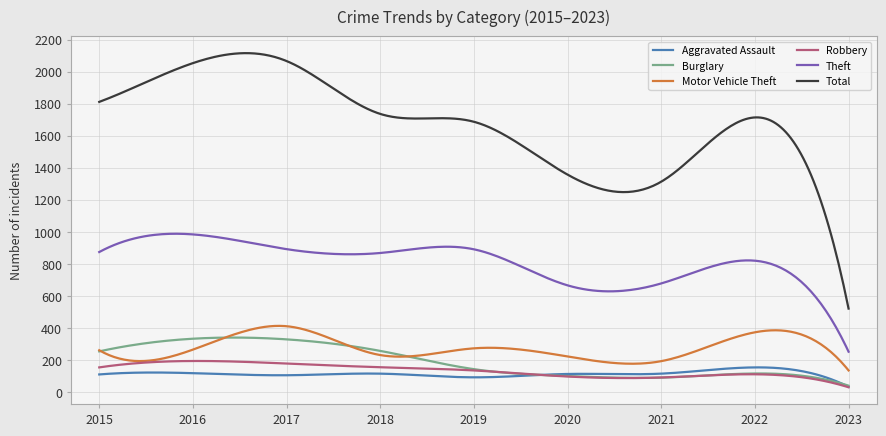

Which series has the largest range (max minus min)?

Total